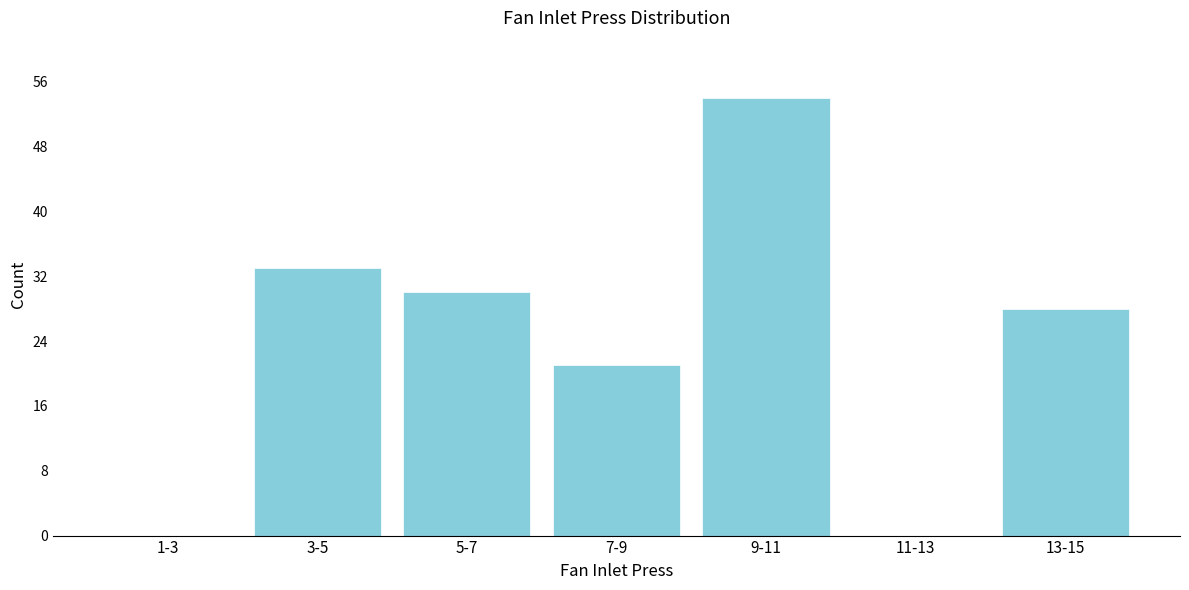

Reading left to right, extract all data points from this chart.

1-3=0	3-5=33	5-7=30	7-9=21	9-11=54	11-13=0	13-15=28